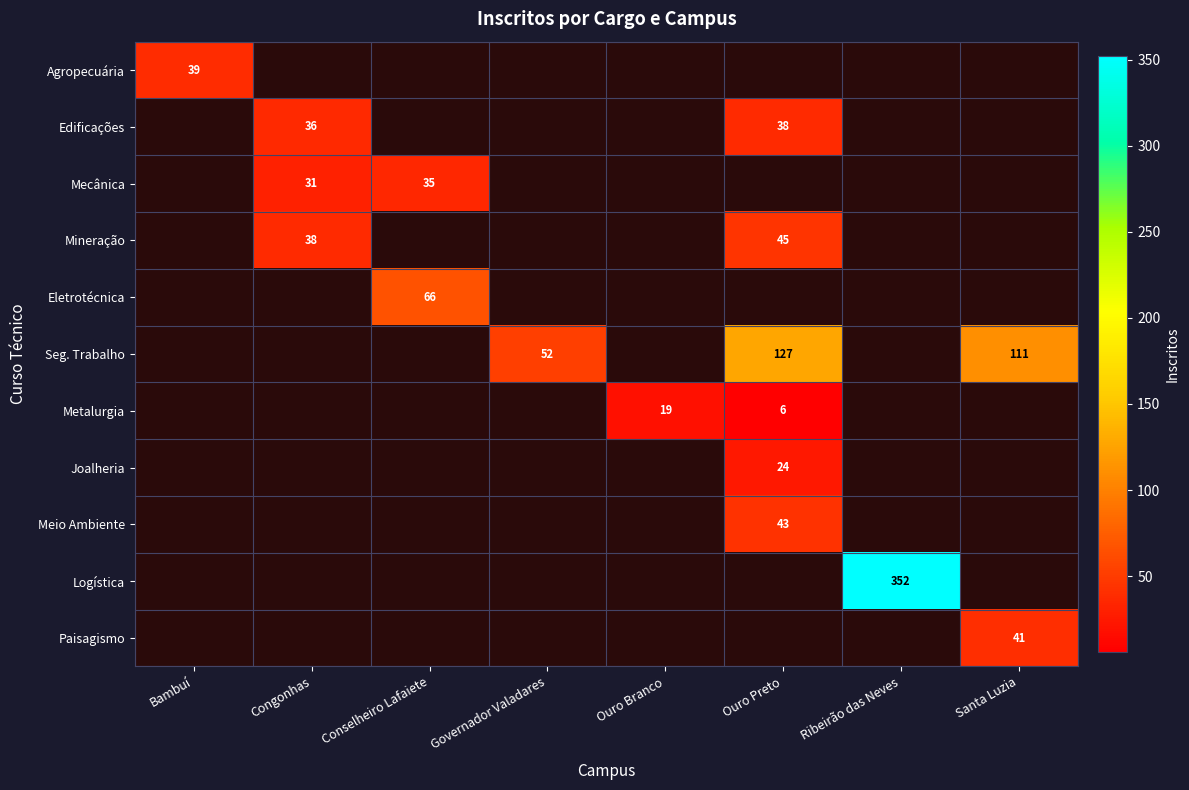

Count the number of categories in the chart.

8